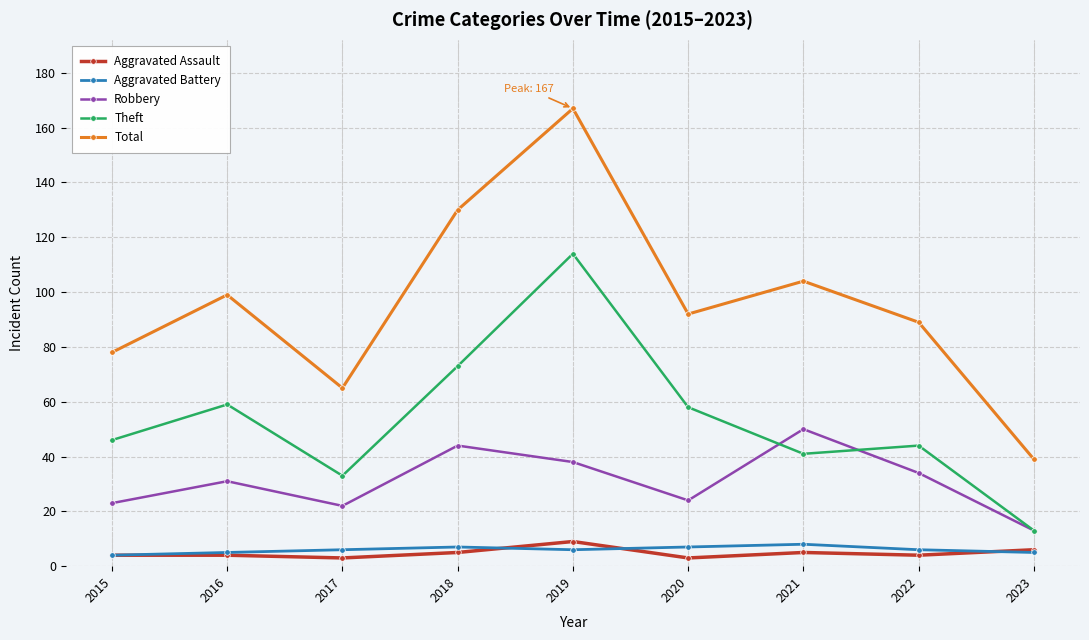

At which category is the sum across all series the highest?

2019